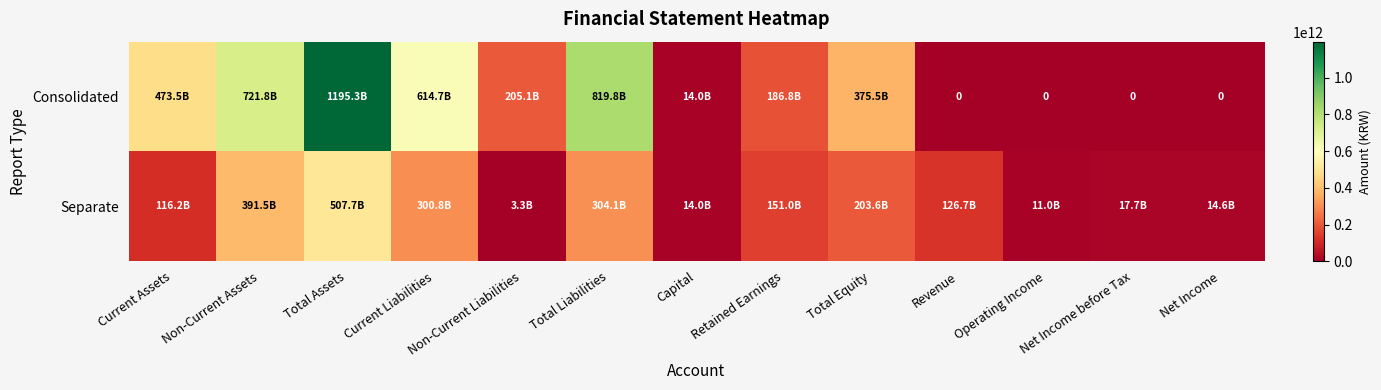

Rank the series at Total Liabilities from lowest to highest value.

Separate, Consolidated